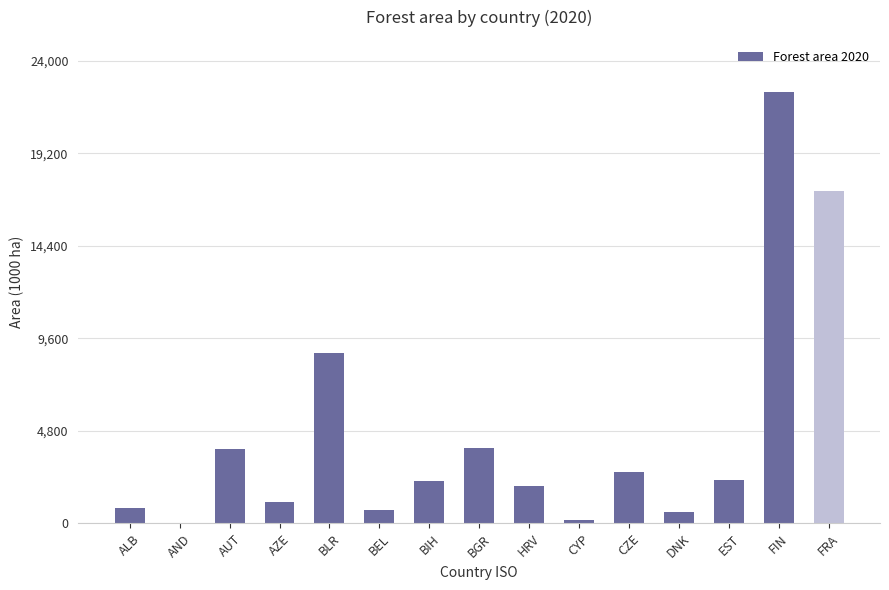

Where is the data nearest to the value 11212?

BLR